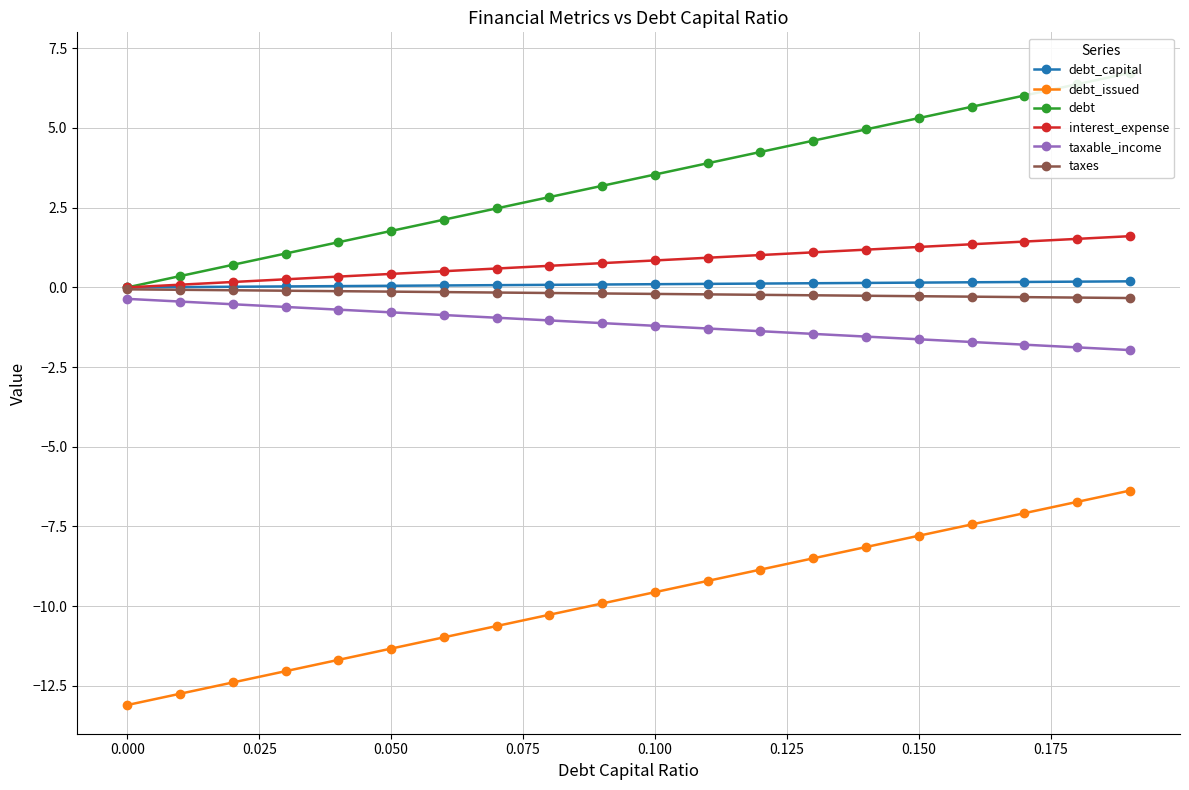

True or false: interest_expense and debt_issued cross at least once.

False